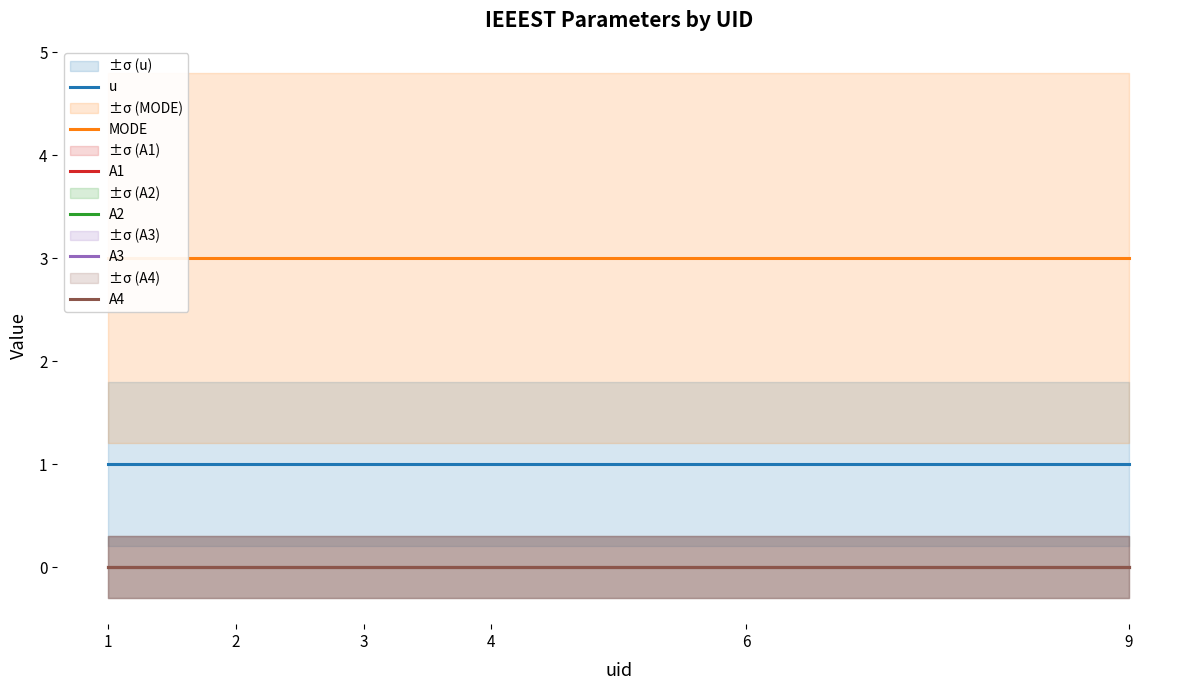

How many distinct data groups are displayed?

6